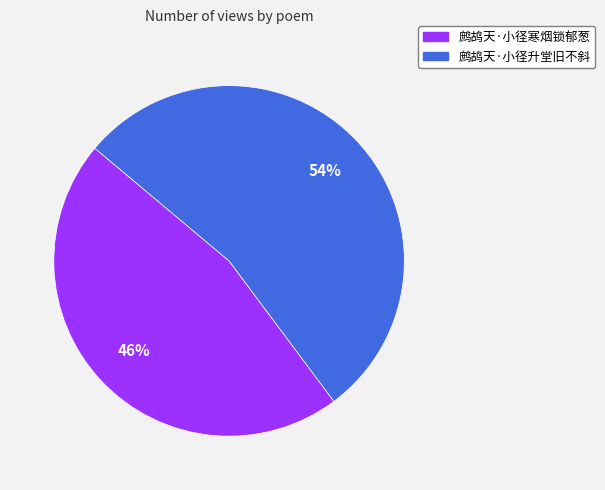

What is the largest slice in the pie chart?

鹧鸪天·小径升堂旧不斜